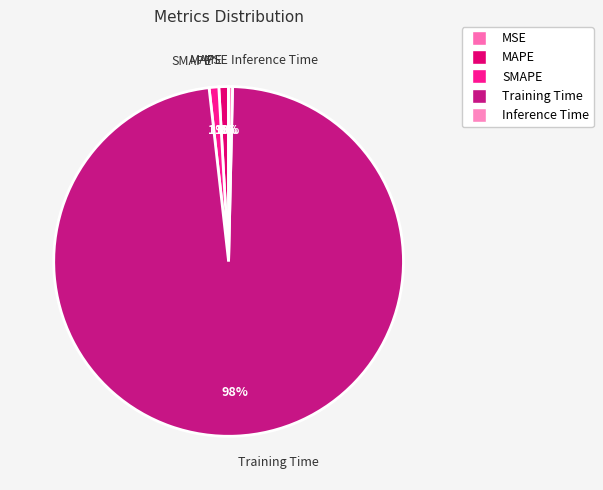

To the nearest percent, what portion does MAPE represent?

1%